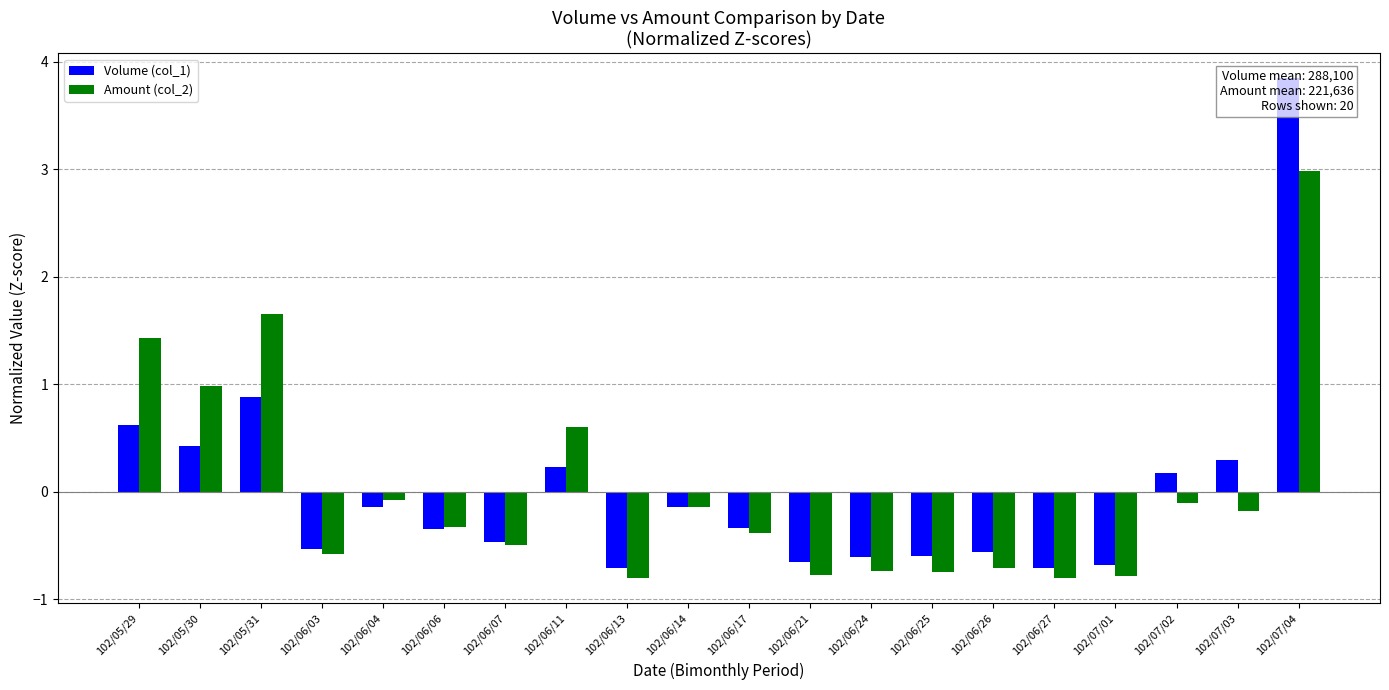

What is the difference between the Amount (col_2) values at 102/06/24 and 102/07/02?

0.6